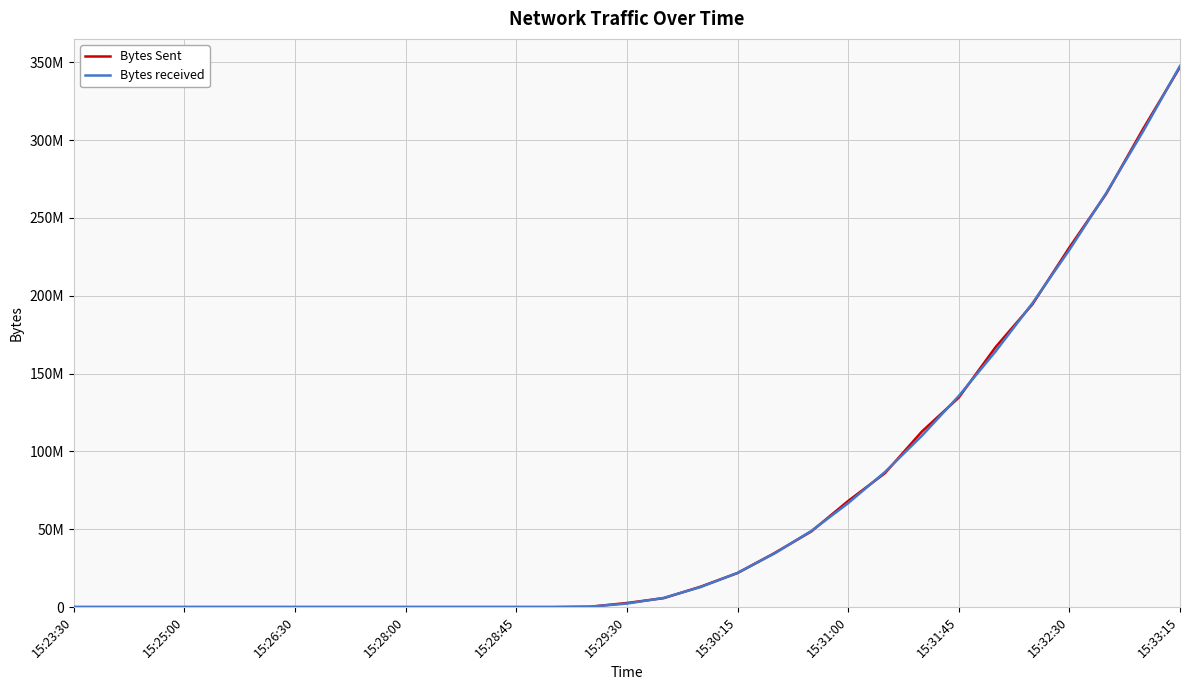

What is the maximum value shown in the chart?

347590838